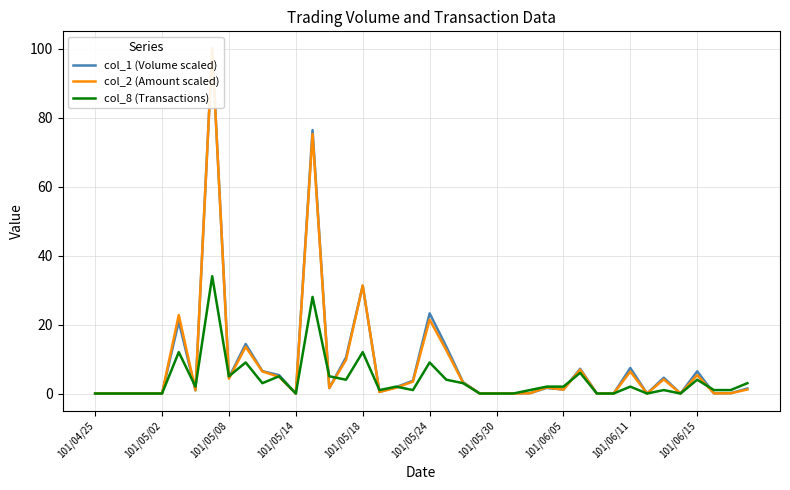

What is the difference between the second highest and minimum values in the col_1 (Volume scaled) series?

76.4